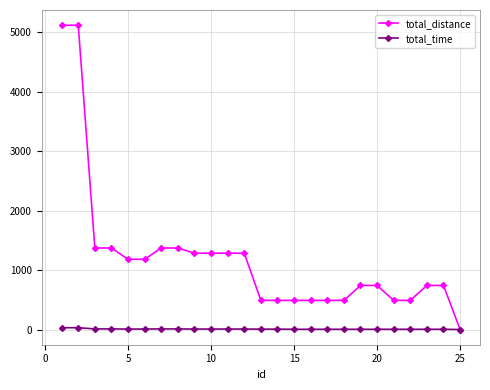

Which series has the largest total across all categories?

total_distance